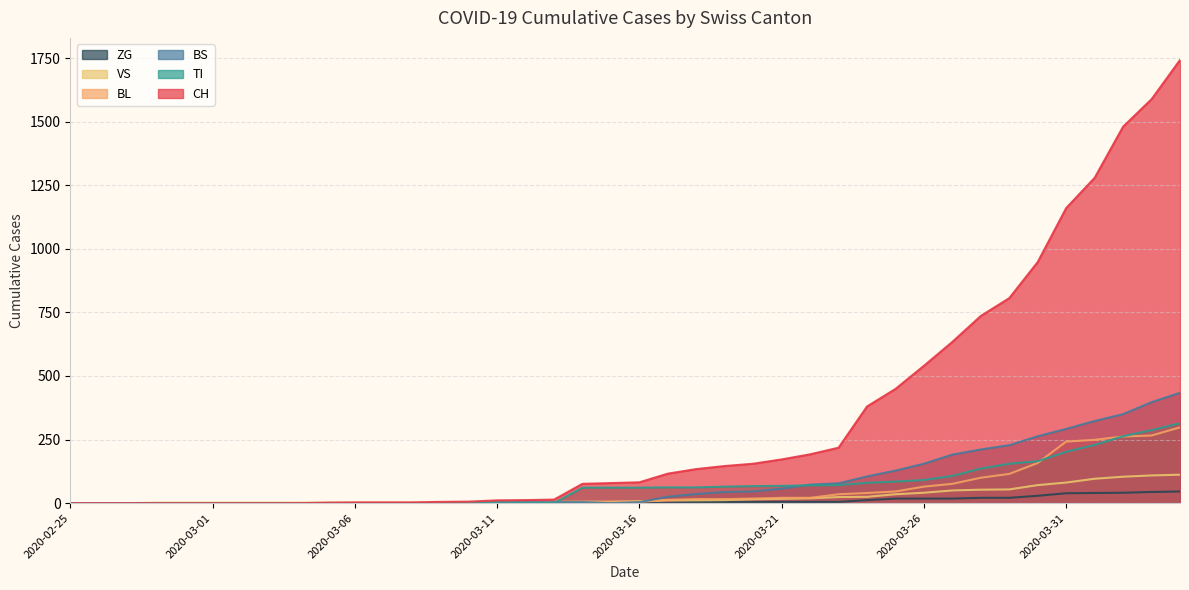

How many values in the CH series exceed 82?

19